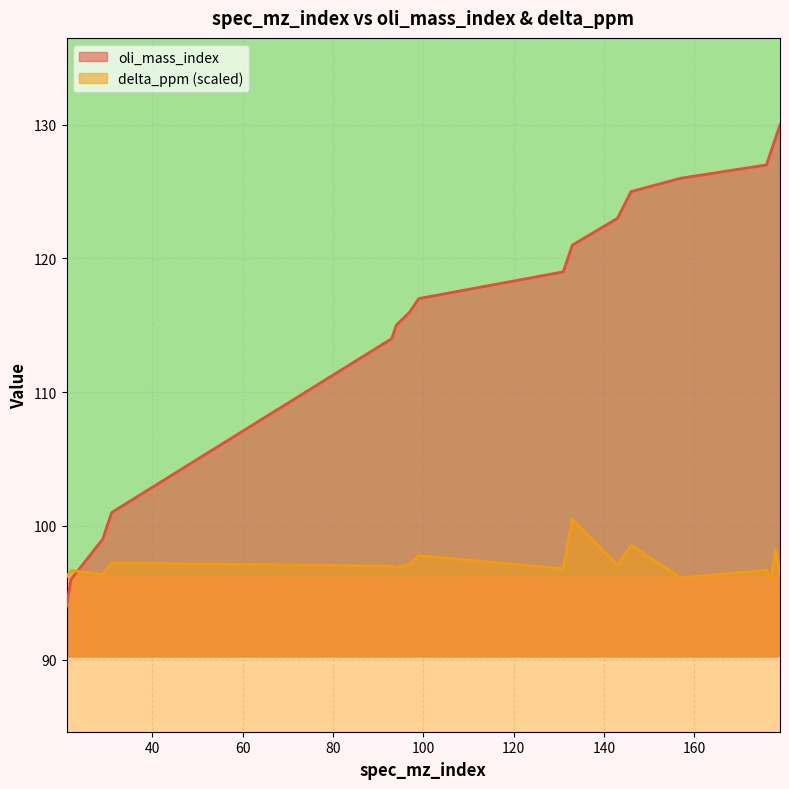

What is the difference between the second highest and minimum values in the oli_mass_index series?

35.0